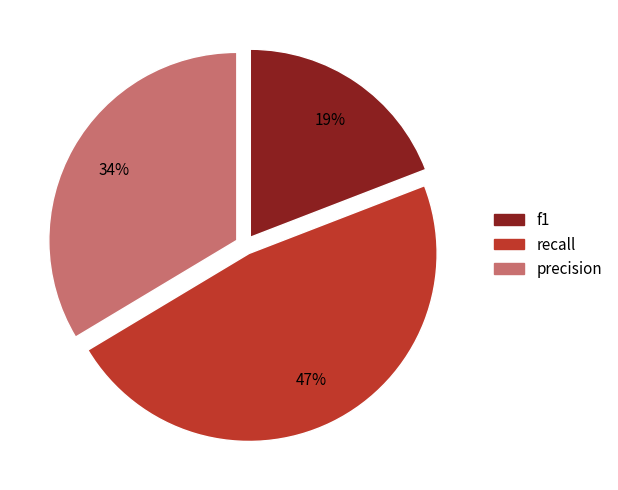

What percentage is the recall slice, to the nearest percent?

47%